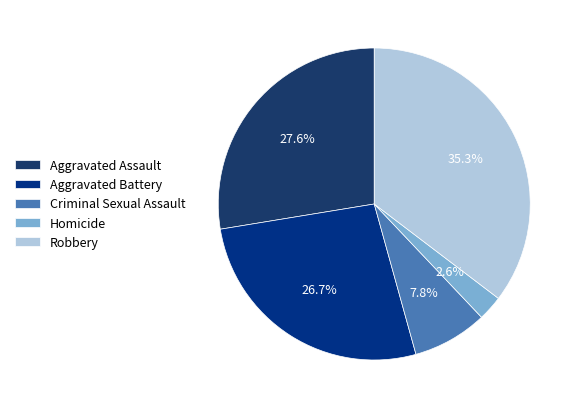

Approximately how many times larger is the value at Aggravated Battery compared to Aggravated Assault?

1.0